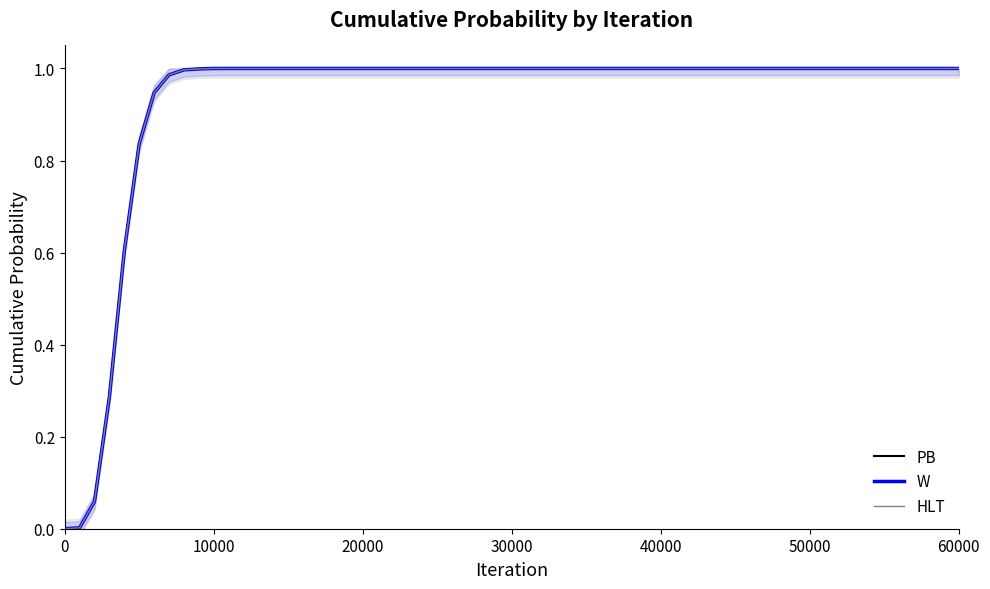

True or false: PB and HLT intersect in this chart.

False